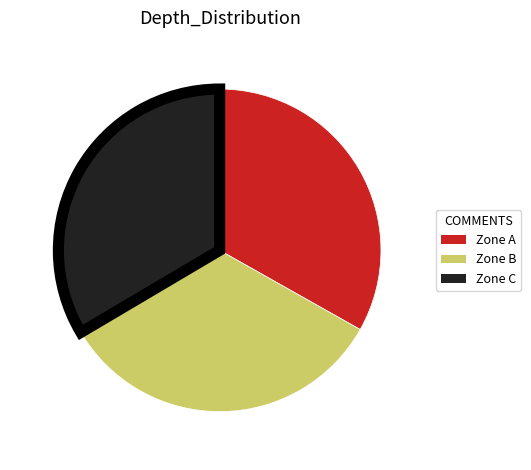

What is the ratio of the value at Zone A to the value at Zone C?

1.0